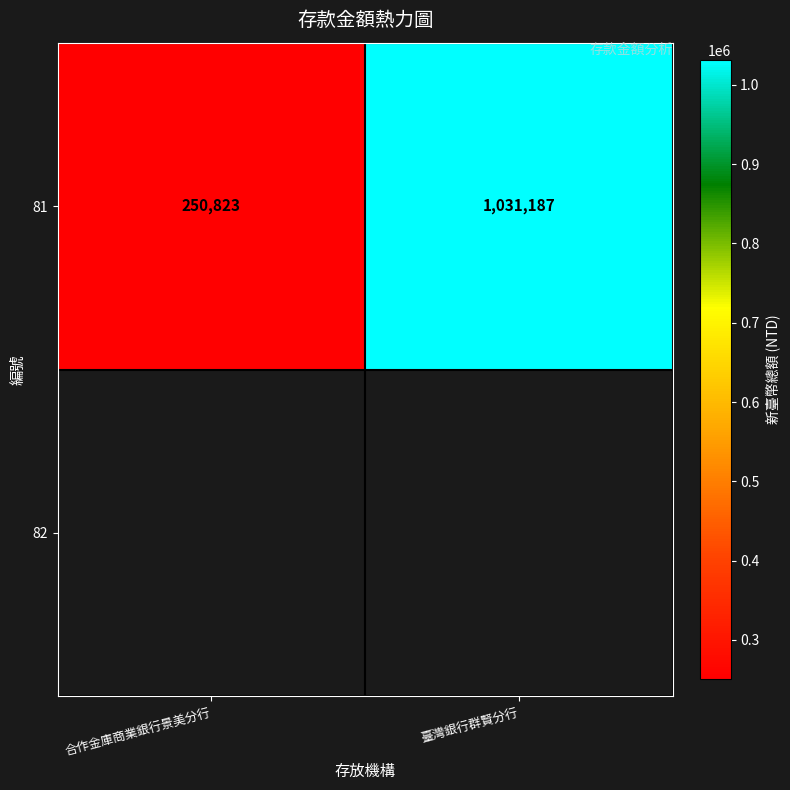

What is the difference between the values at 合作金庫商業銀行景美分行 and 臺灣銀行群賢分行?

780364